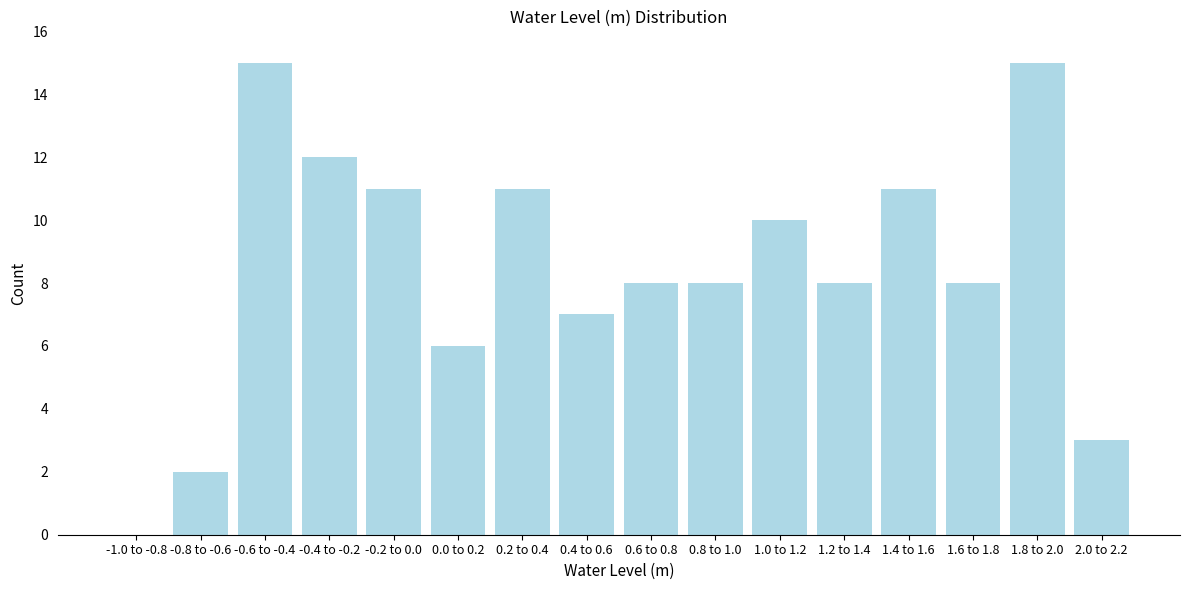

Reading right to left, list all the values displayed in this chart.

2.0 to 2.2=3	1.8 to 2.0=15	1.6 to 1.8=8	1.4 to 1.6=11	1.2 to 1.4=8	1.0 to 1.2=10	0.8 to 1.0=8	0.6 to 0.8=8	0.4 to 0.6=7	0.2 to 0.4=11	0.0 to 0.2=6	-0.2 to 0.0=11	-0.4 to -0.2=12	-0.6 to -0.4=15	-0.8 to -0.6=2	-1.0 to -0.8=0